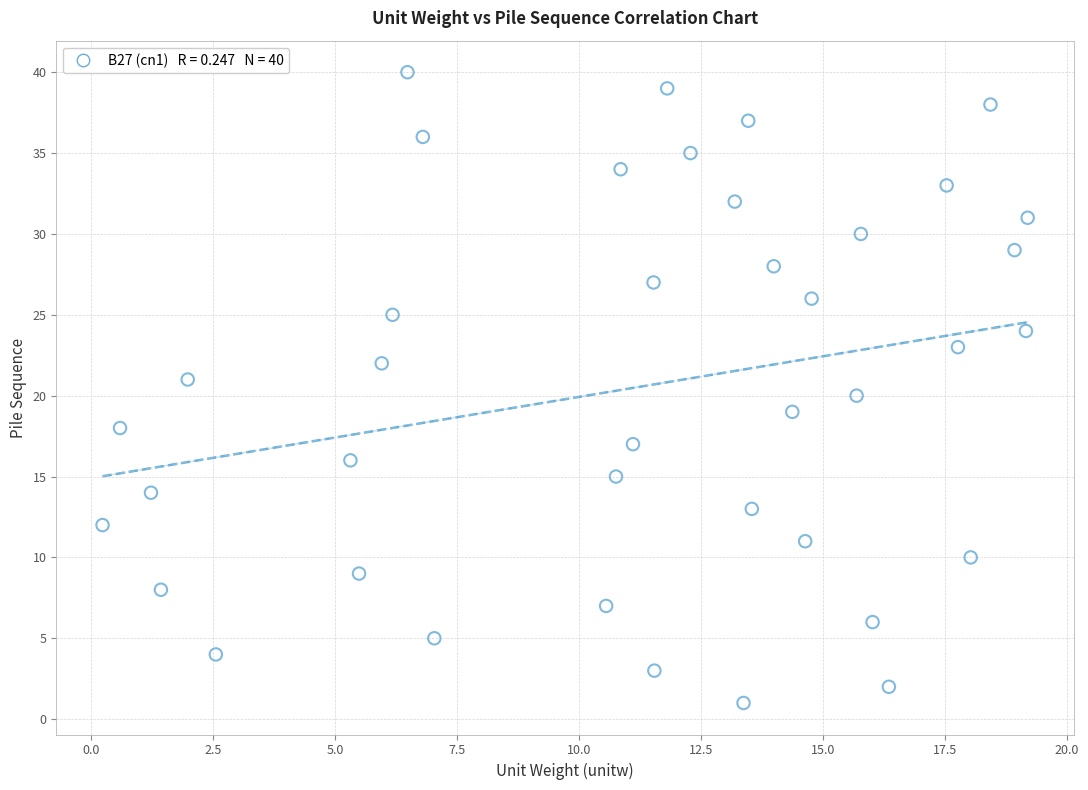

What is the range of Y values (max minus min)?

39